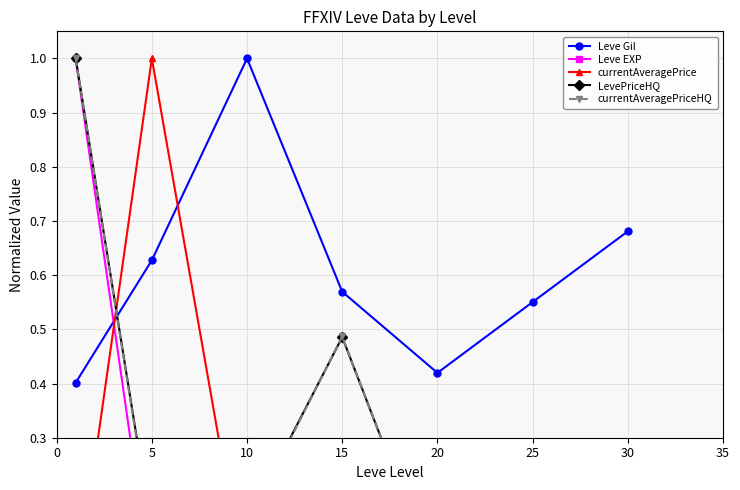

Is it true that currentAveragePrice equals 0.0 at 0?

True